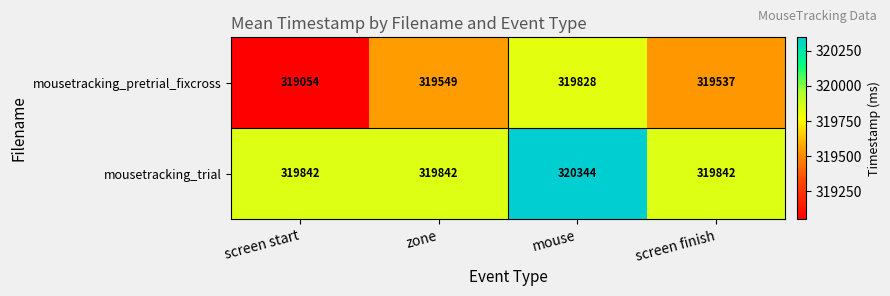

What is the spread (max minus min) of values at screen start?

788